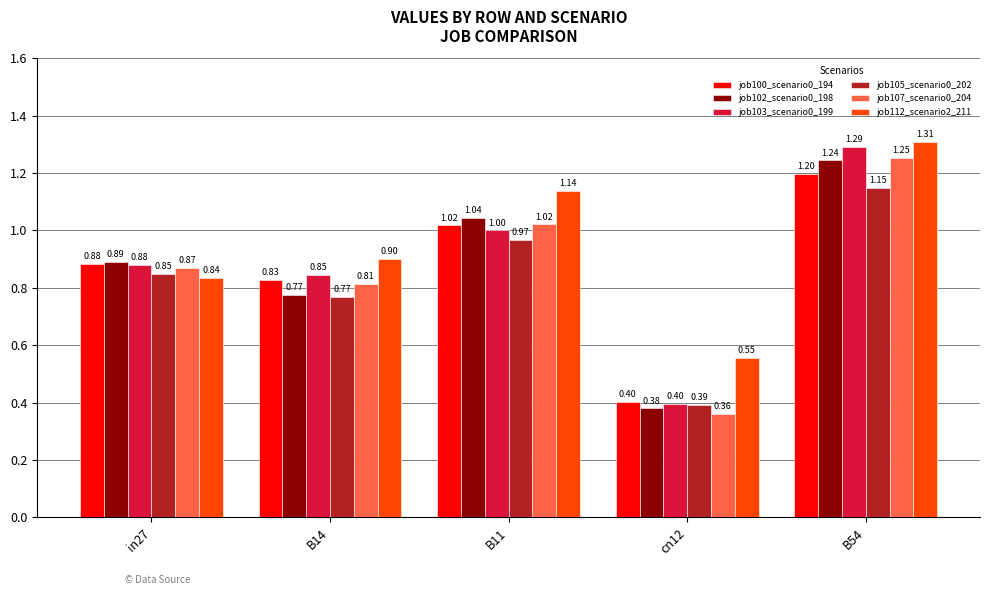

How many bars are there in total?

30